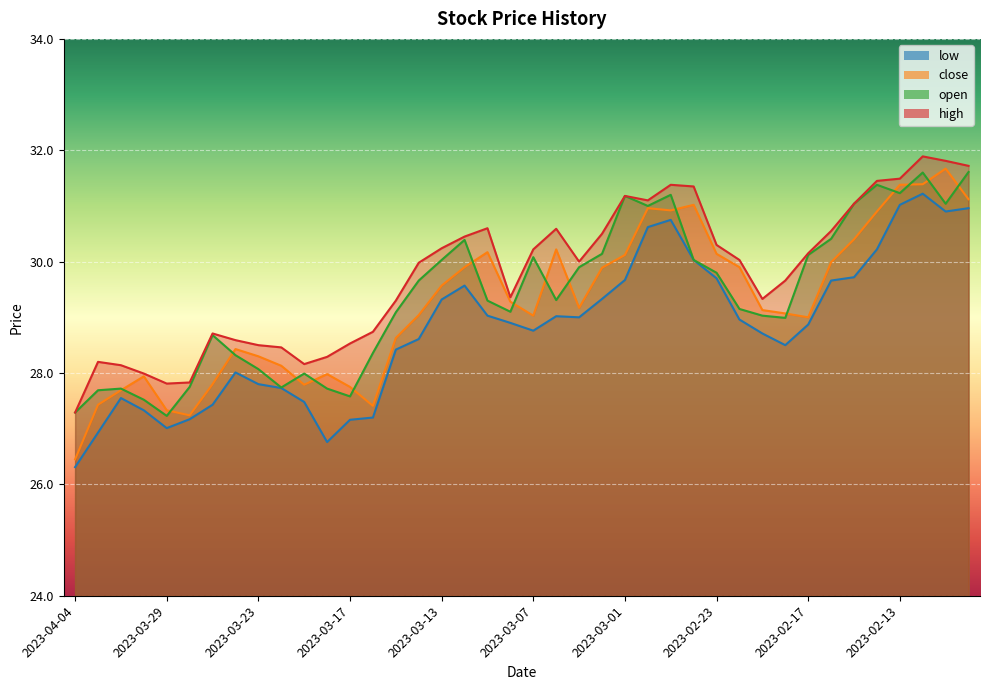

What are all the series names shown in the legend?

low, close, open, high